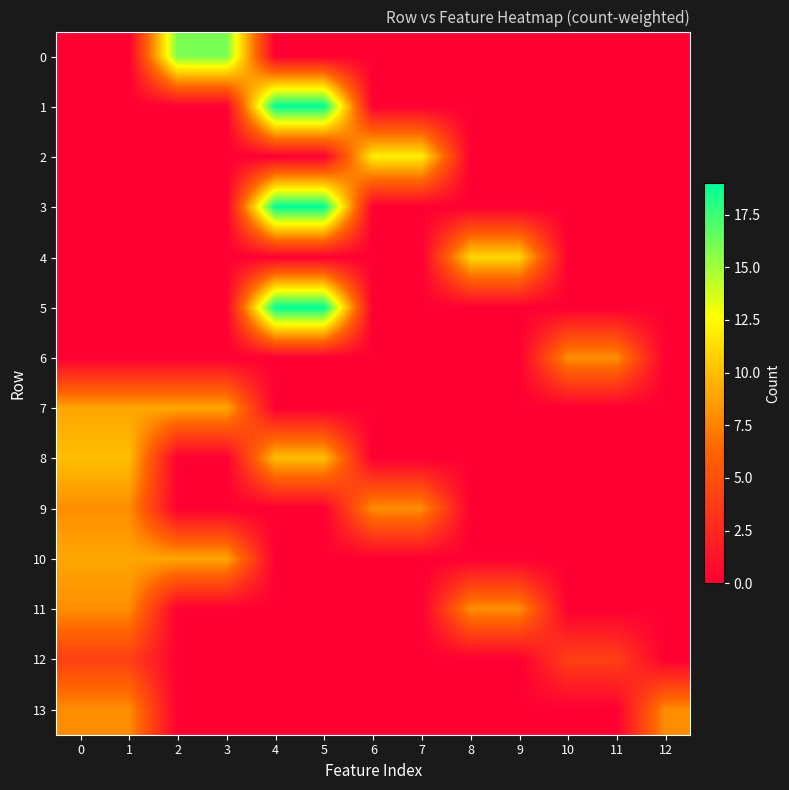

Reading right to left, transcribe all the data shown in this chart.

0: 12=0	11=0	10=0	9=0	8=0	7=0	6=0	5=0	4=0	3=16	2=16	1=0	0=0
1: 12=0	11=0	10=0	9=0	8=0	7=0	6=0	5=19	4=19	3=0	2=0	1=0	0=0
2: 12=0	11=0	10=0	9=0	8=0	7=12	6=12	5=0	4=0	3=0	2=0	1=0	0=0
3: 12=0	11=0	10=0	9=0	8=0	7=0	6=0	5=19	4=19	3=0	2=0	1=0	0=0
4: 12=0	11=0	10=0	9=11	8=11	7=0	6=0	5=0	4=0	3=0	2=0	1=0	0=0
5: 12=0	11=0	10=0	9=0	8=0	7=0	6=0	5=19	4=19	3=0	2=0	1=0	0=0
6: 12=0	11=8	10=8	9=0	8=0	7=0	6=0	5=0	4=0	3=0	2=0	1=0	0=0
7: 12=0	11=0	10=0	9=0	8=0	7=0	6=0	5=0	4=0	3=9	2=9	1=9	0=9
8: 12=0	11=0	10=0	9=0	8=0	7=0	6=0	5=10	4=10	3=0	2=0	1=10	0=10
9: 12=0	11=0	10=0	9=0	8=0	7=8	6=8	5=0	4=0	3=0	2=0	1=8	0=8
10: 12=0	11=0	10=0	9=0	8=0	7=0	6=0	5=0	4=0	3=9	2=9	1=9	0=9
11: 12=0	11=0	10=0	9=8	8=8	7=0	6=0	5=0	4=0	3=0	2=0	1=8	0=8
12: 12=0	11=4	10=4	9=0	8=0	7=0	6=0	5=0	4=0	3=0	2=0	1=4	0=4
13: 12=8	11=0	10=0	9=0	8=0	7=0	6=0	5=0	4=0	3=0	2=0	1=8	0=8